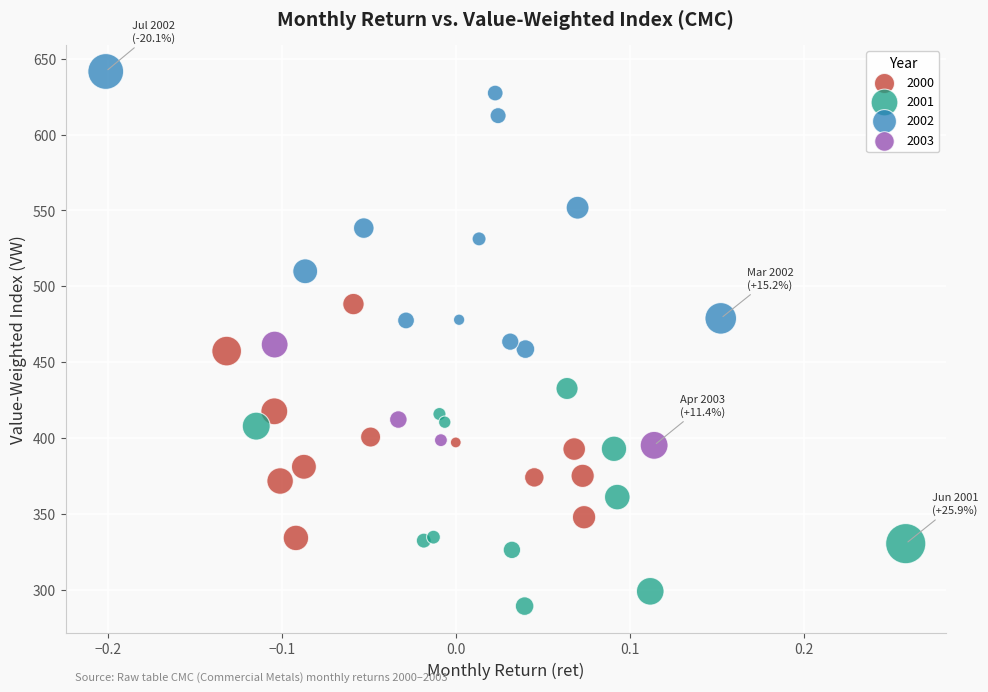

Which series has the largest Y range (max minus min)?

2002